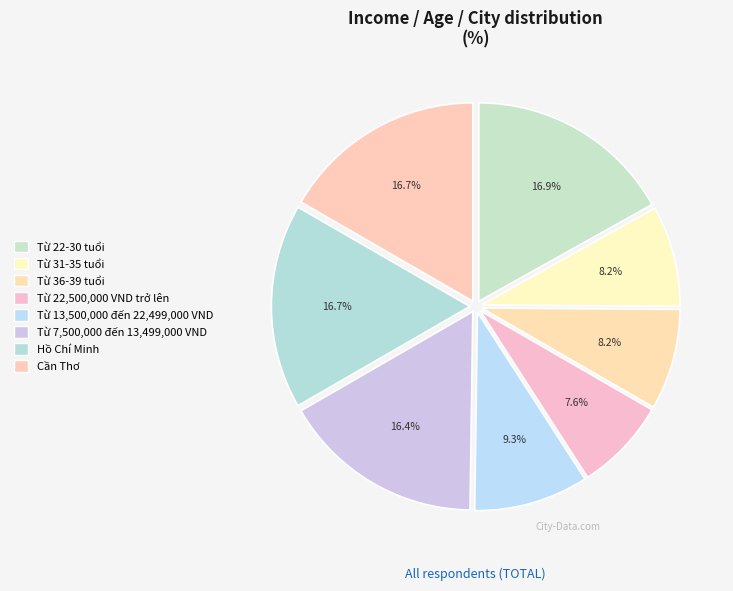

How many segments does this pie chart have?

8